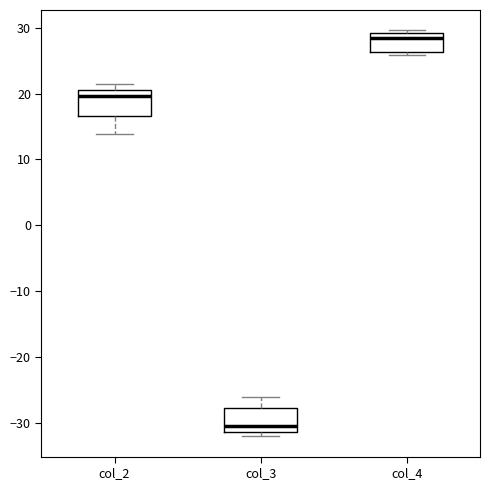

Reading left to right, read every box against the y-axis: the position of its median line, the range the box covers, and the ends of its whiskers. The values are not printed on the chart, so give them approximately, as read against the axis.

col_2: median 20, box 17 to 21, whiskers 14 to 21 (just above the box's upper edge)
col_3: median -30, box -31 to -28, whiskers -32 to -26
col_4: median 28, box 26 to 29, whiskers 26 (just below the box's lower edge) to 30